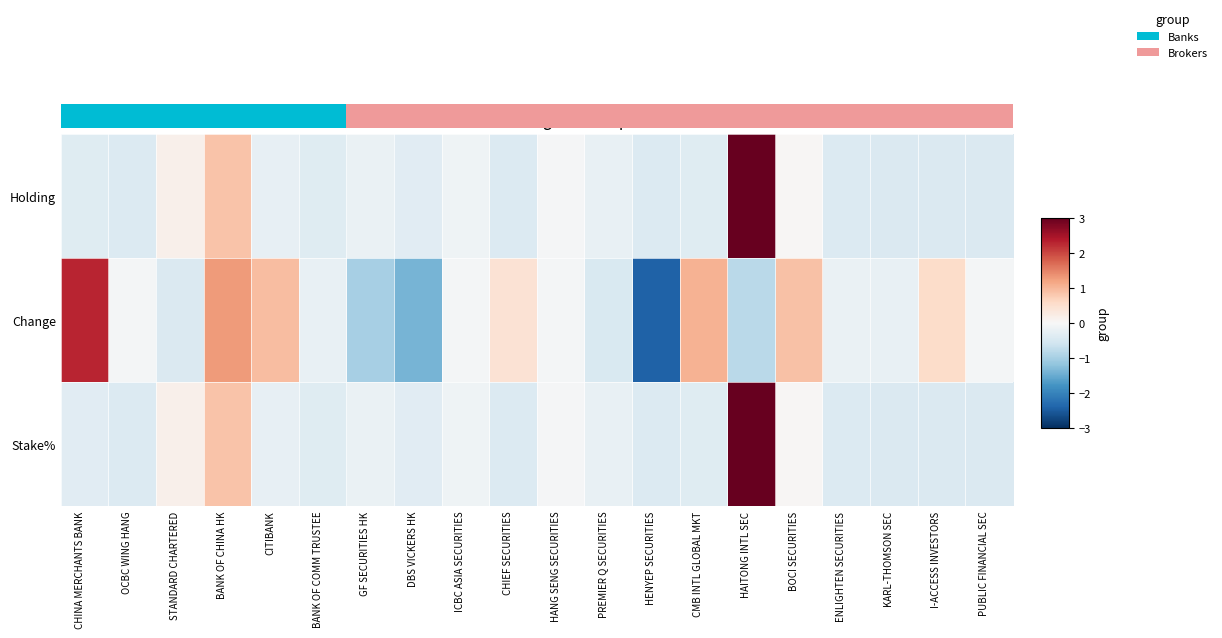

The Holding series shows -0.2 at DBS VICKERS HK. True or false?

False